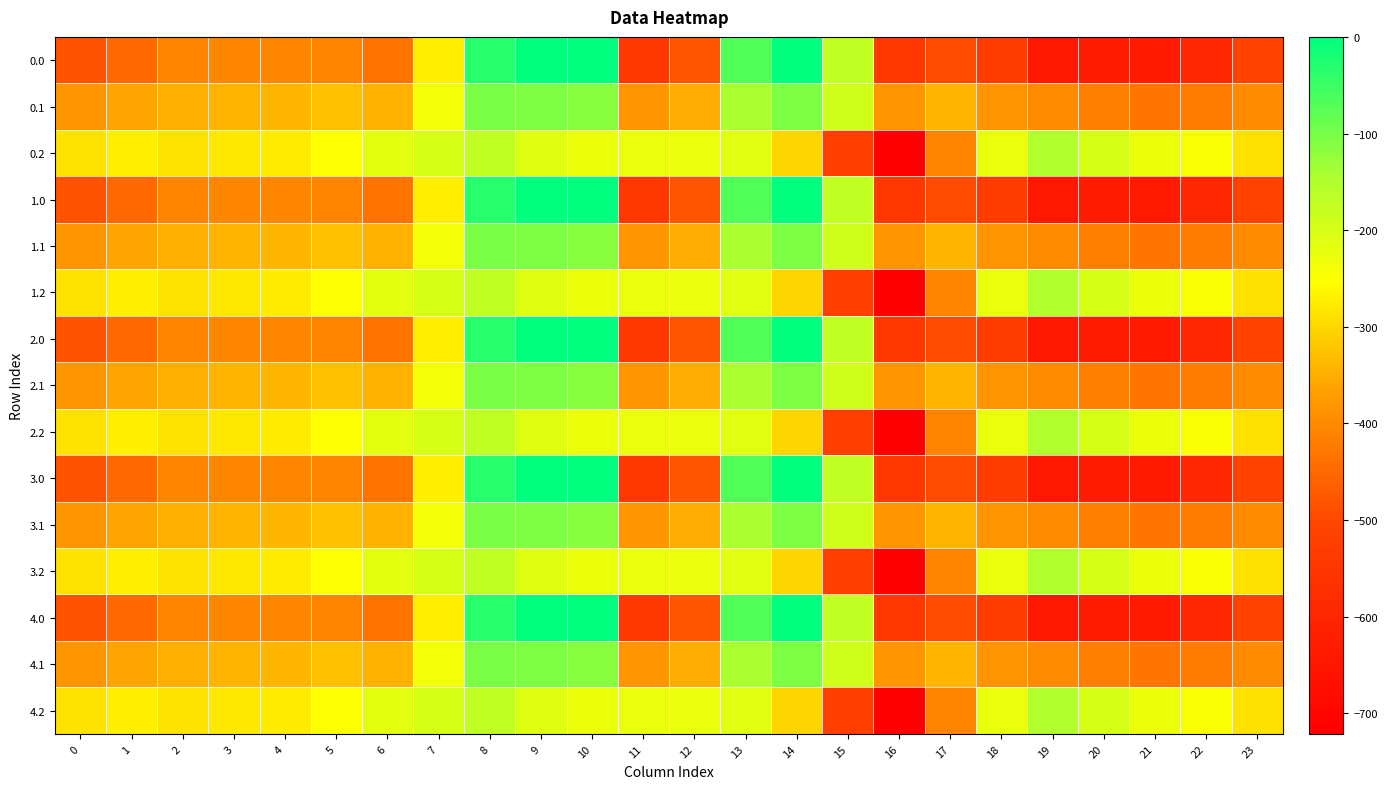

Rank the series by their maximum value, from highest to lowest.

0.0, 1.0, 2.0, 3.0, 4.0, 0.1, 1.1, 2.1, 3.1, 4.1, 0.2, 1.2, 2.2, 3.2, 4.2